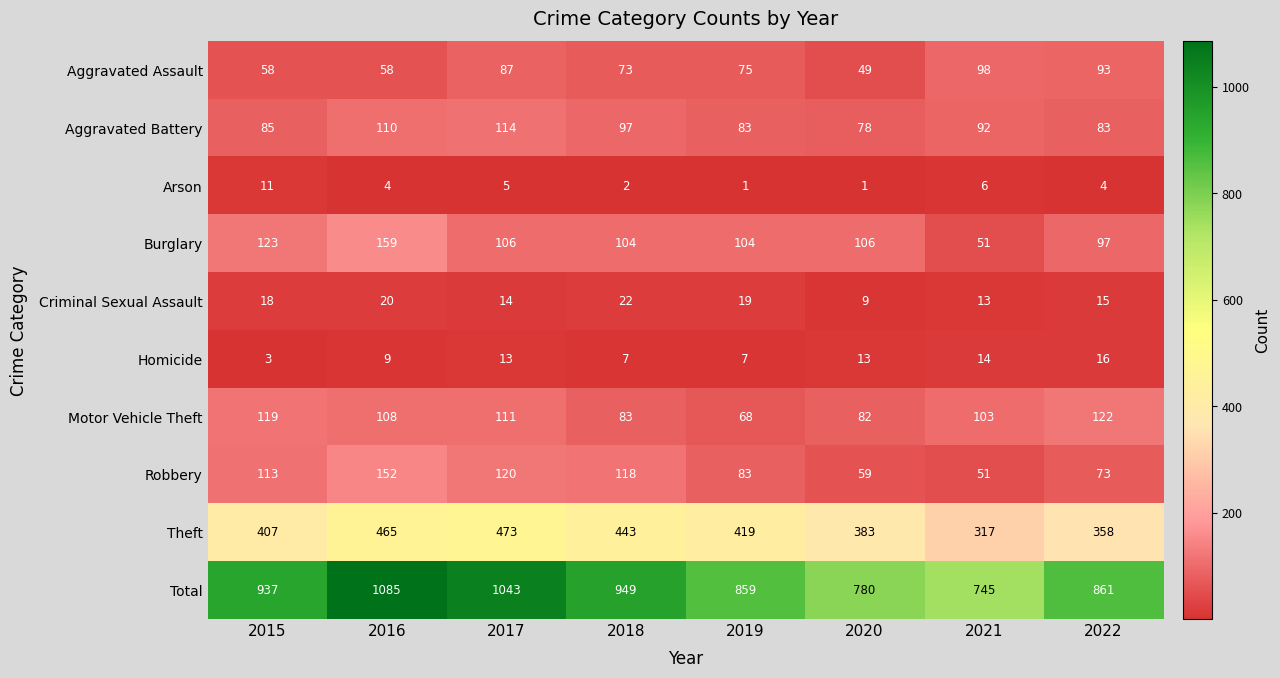

Which category has the highest value across all series?

2016